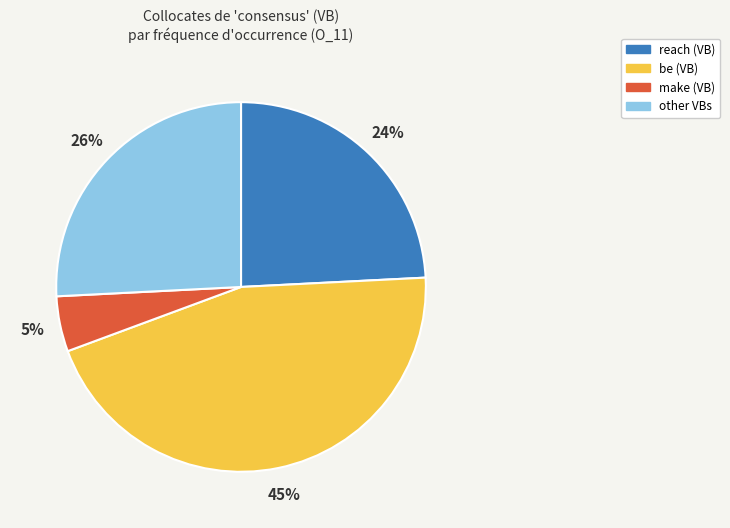

To the nearest percent, what is the average slice percentage?

25%